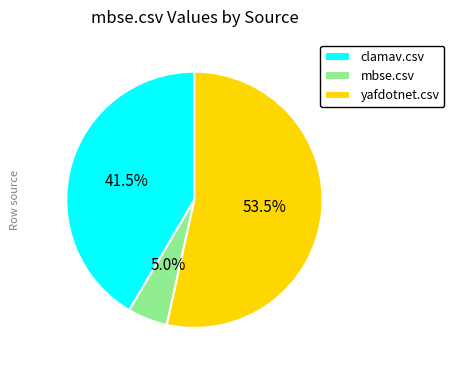

What percentage is NOT represented by yafdotnet.csv?

46.5%